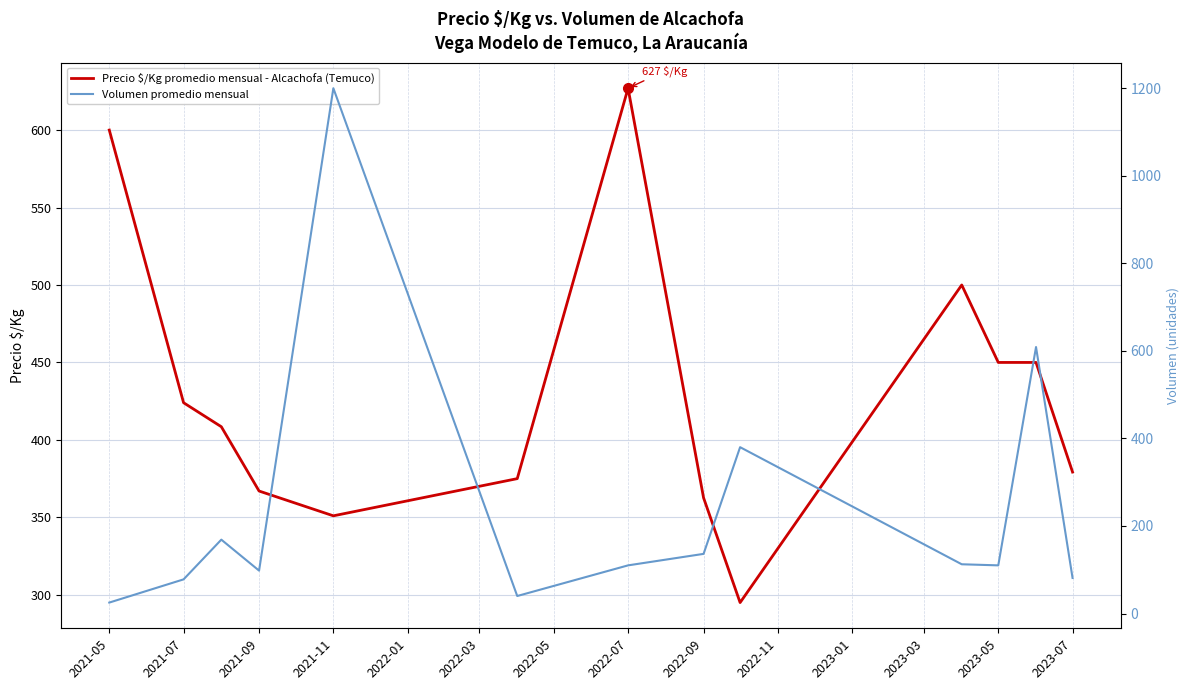

What is the highest value of the Precio $/Kg promedio mensual - Alcachofa (Temuco) series?

627.0